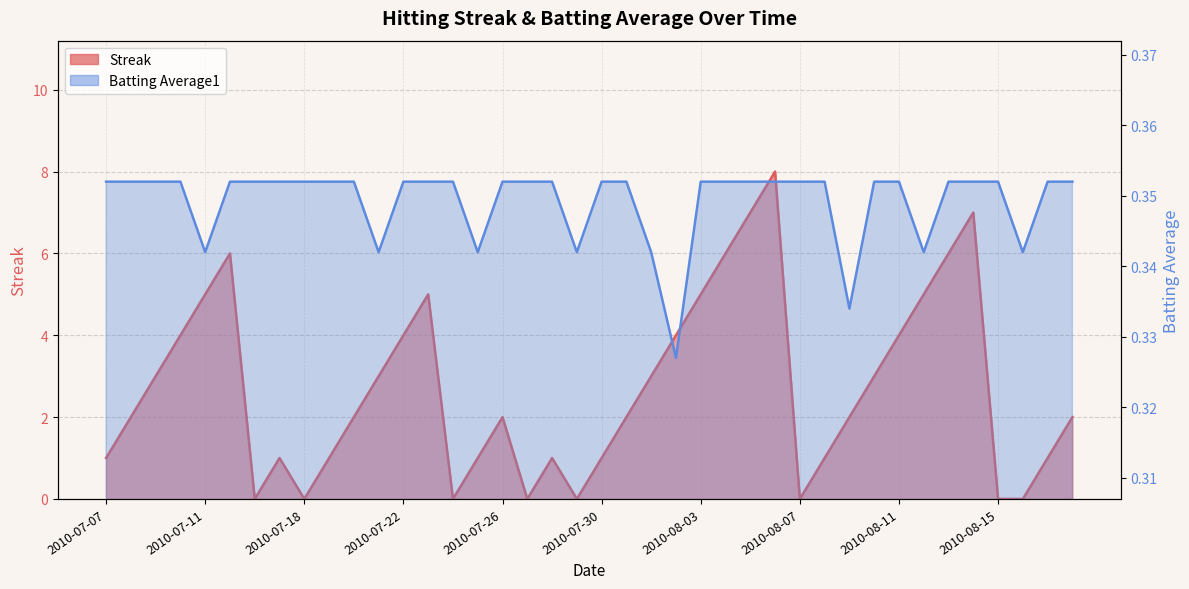

True or false: Streak and Batting Average1 cross at least once.

True